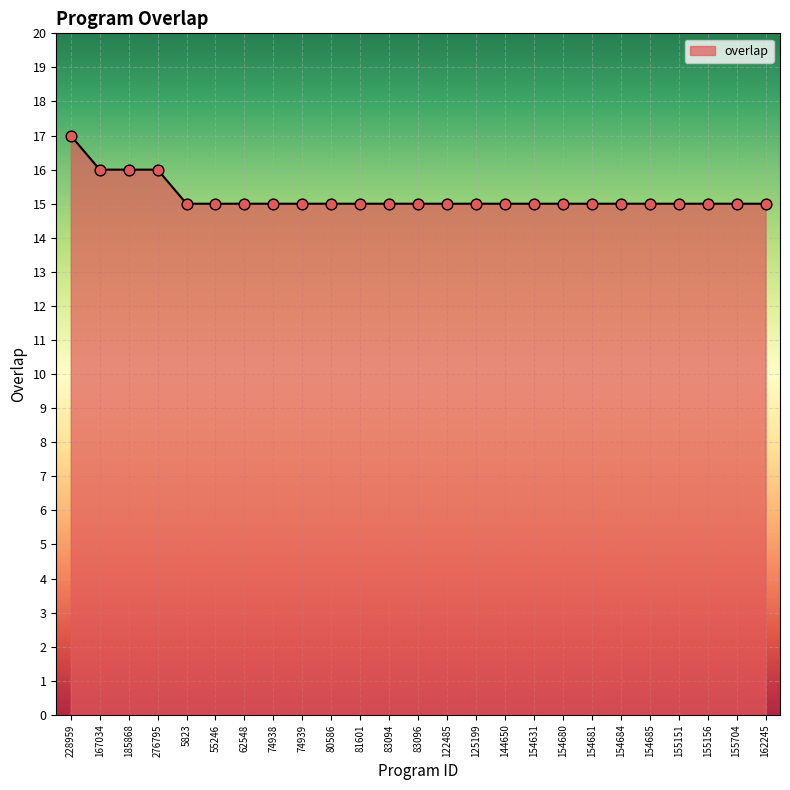

Which has a higher value, 155704 or 276795?

276795